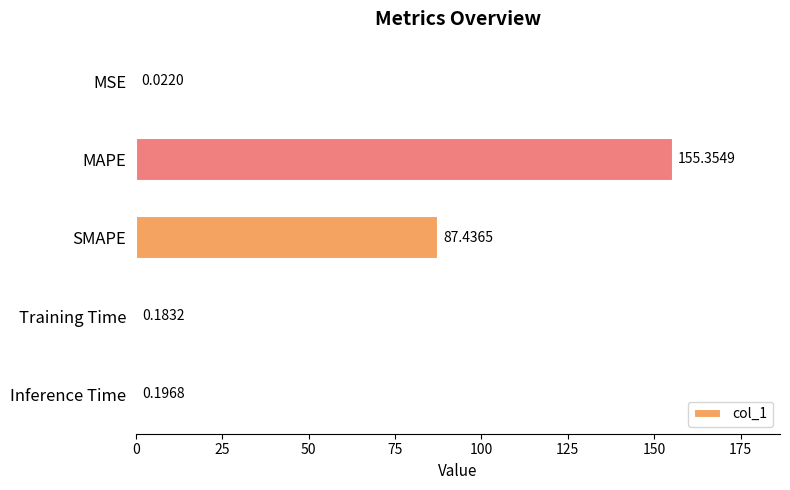

What is the sum of all values?

243.2